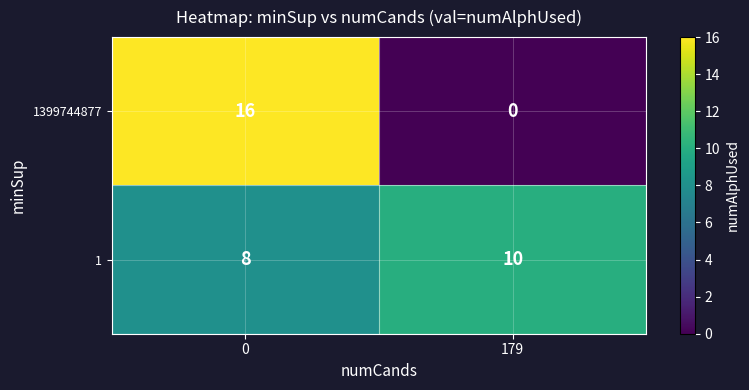

True or false: 1 has a value of 4 at 179.

False